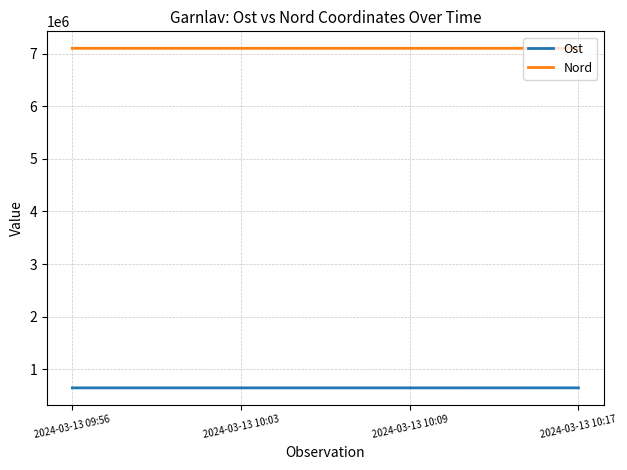

What is the difference between the maximum and second lowest values in the Nord series?

73